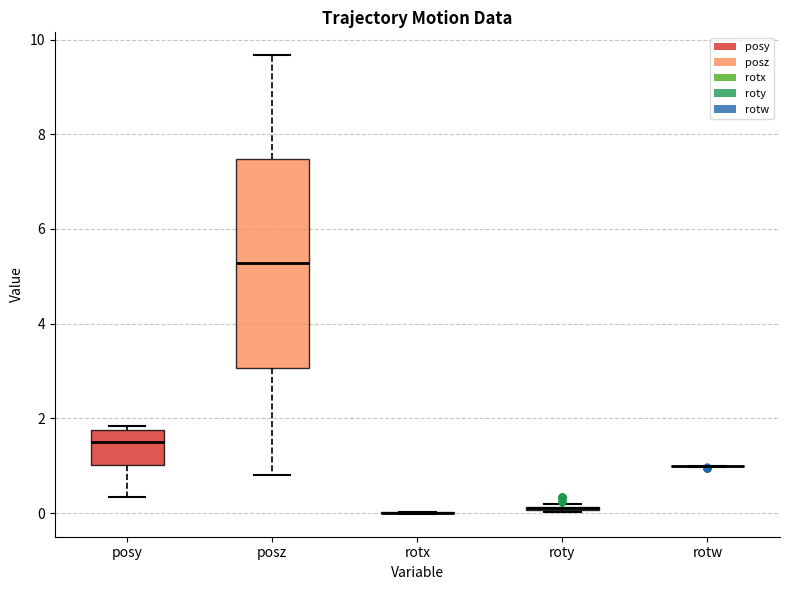

Which box is the tallest, from its lower edge to its upper edge?

posz